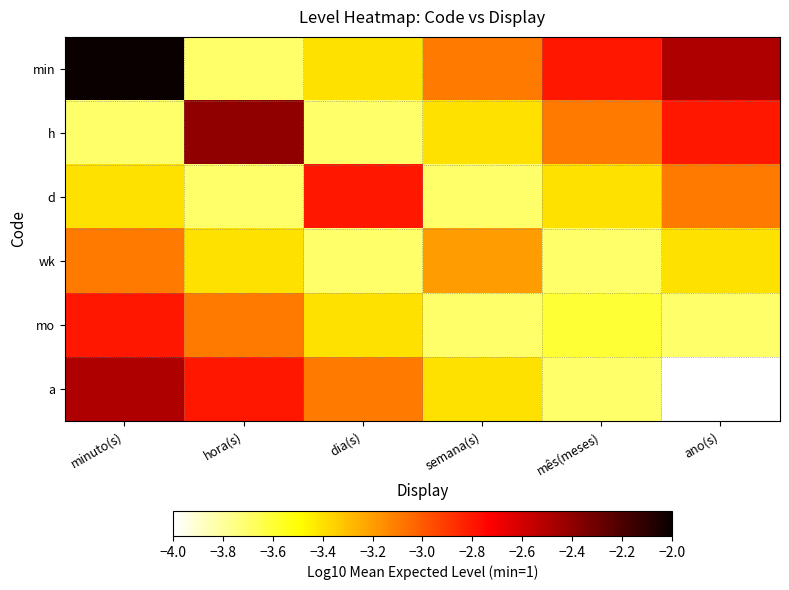

Which series has the largest range (max minus min)?

min